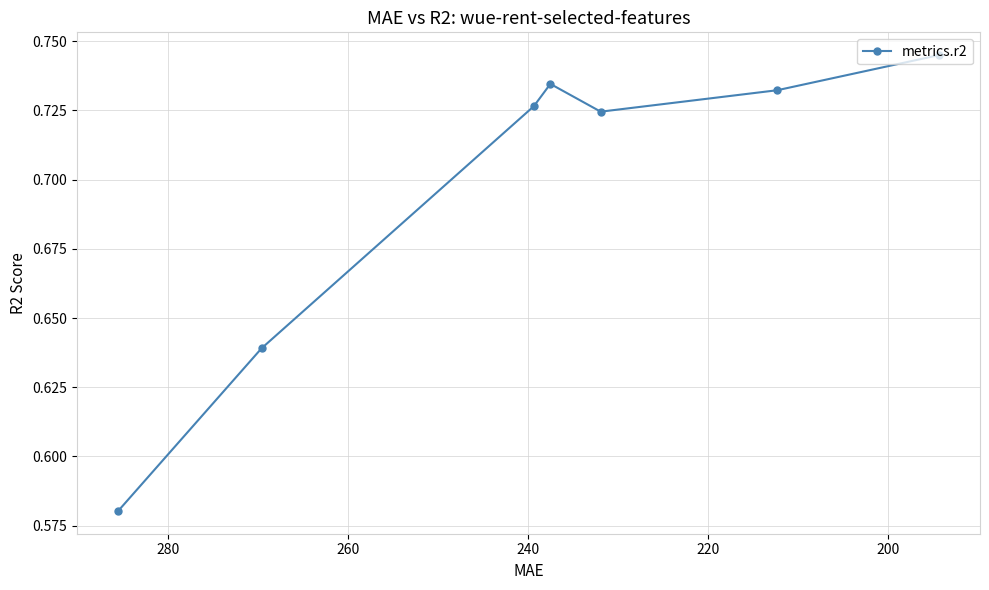

True or false: the data shows 1.0 at 280.

False